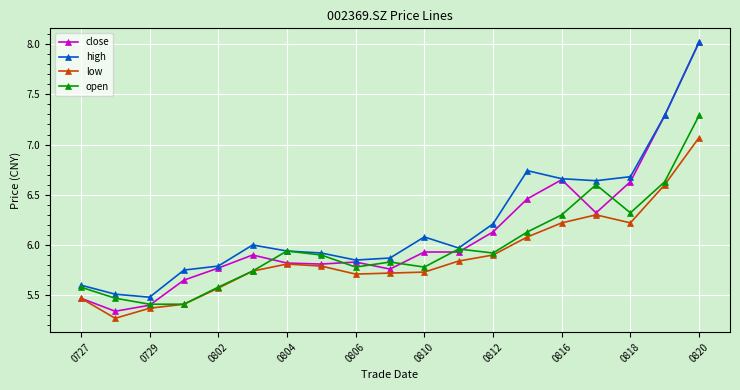

Is this an area chart (filled region under the line)?

No